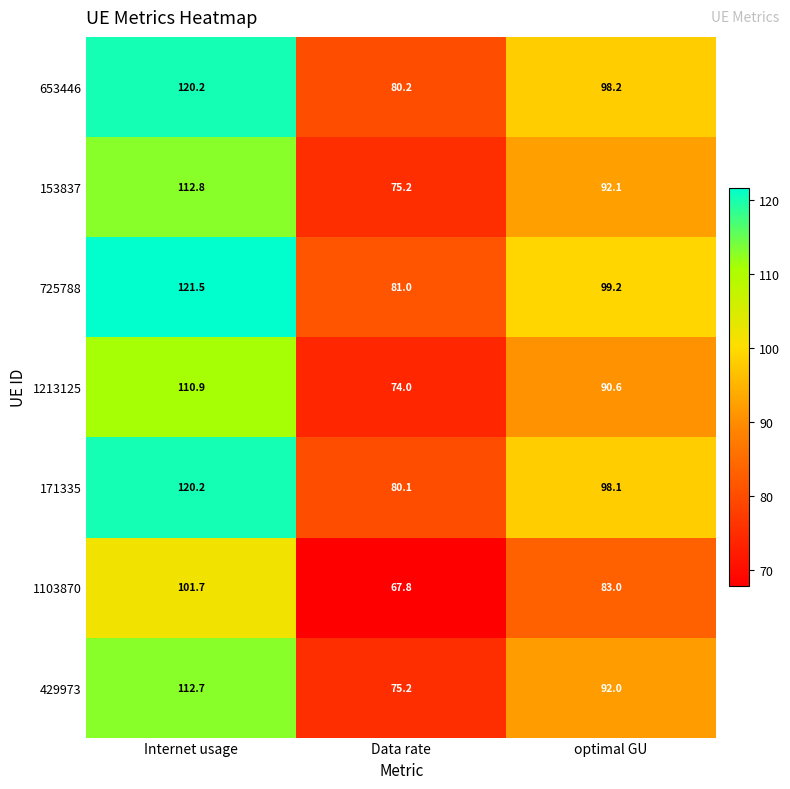

Which series has the largest total across all categories?

725788